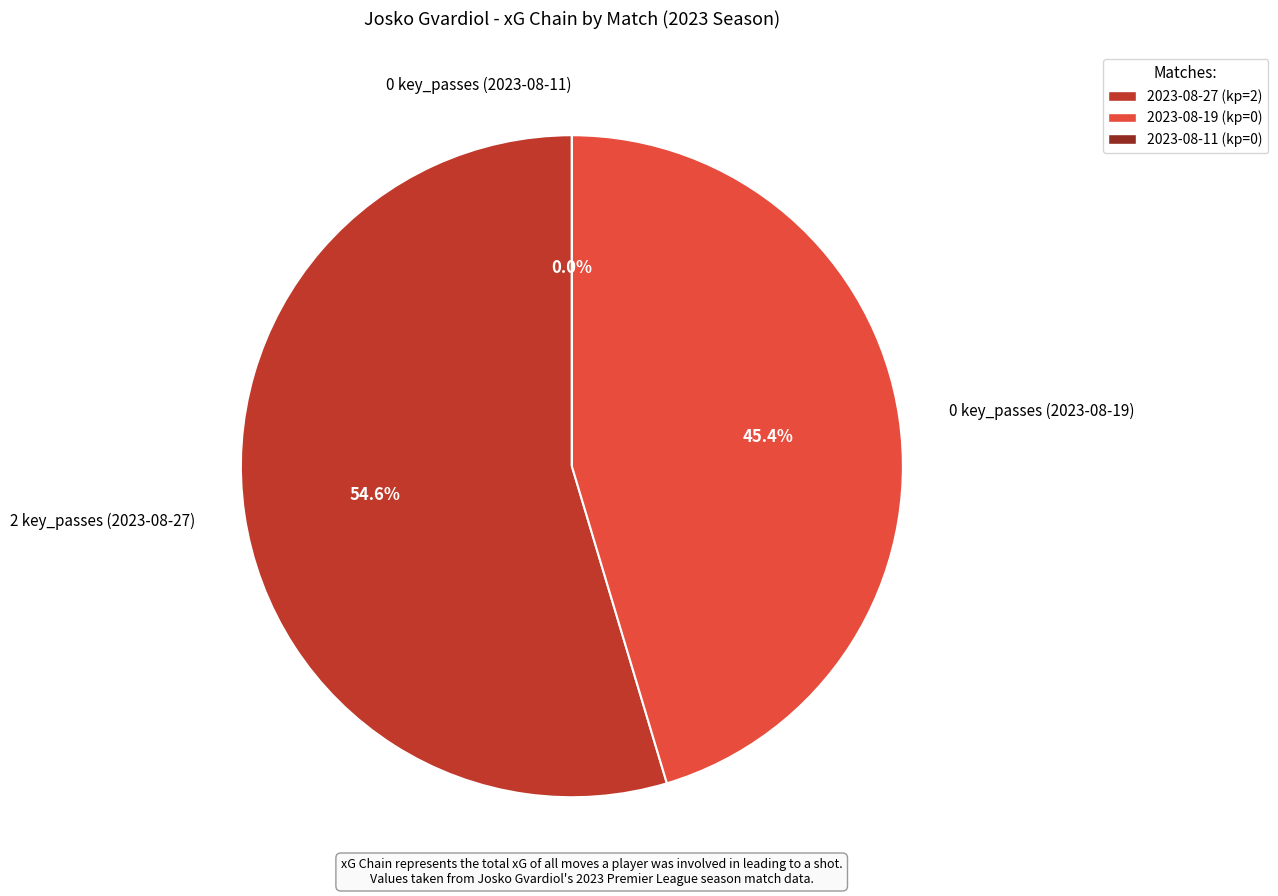

True or false: 0 key_passes (2023-08-19) accounts for 37% of the total.

False